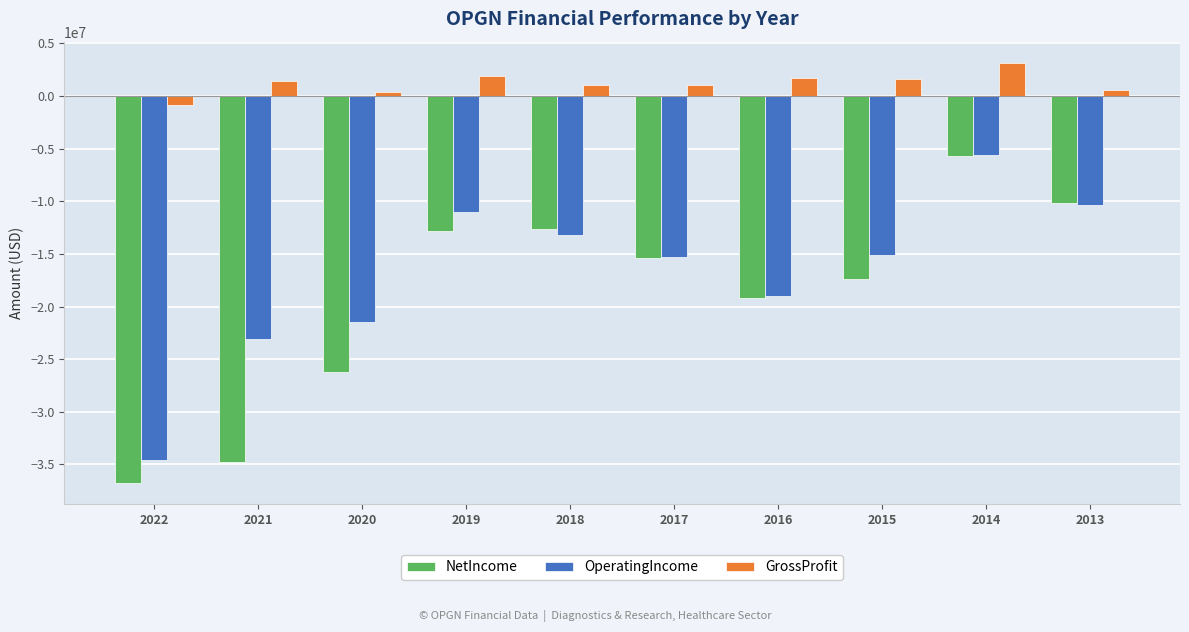

The value of NetIncome at 2020 is -26210844. True or false?

True